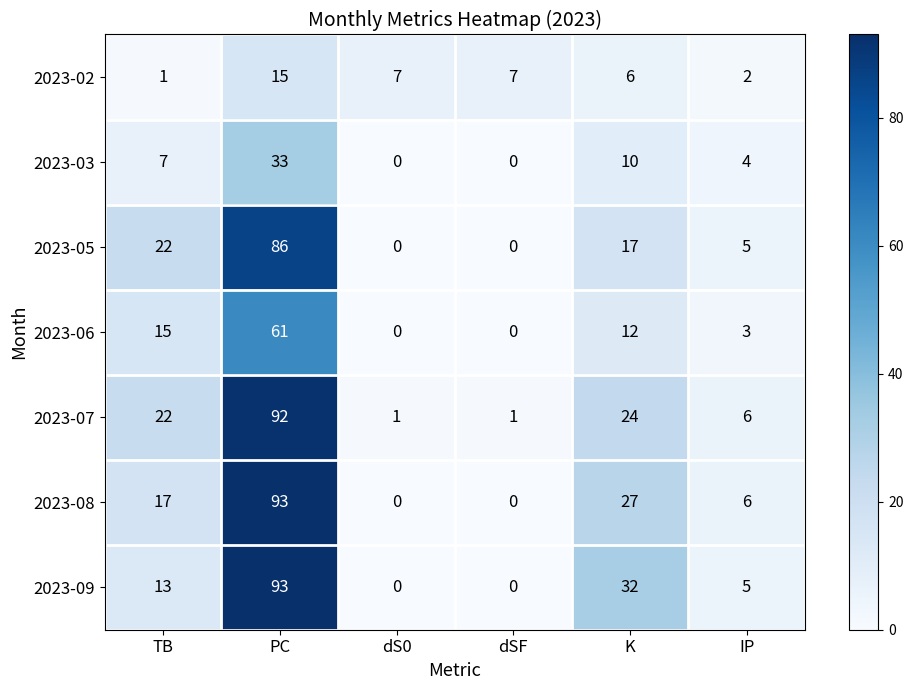

What is the difference between the maximum and minimum values in the 2023-03 series?

33